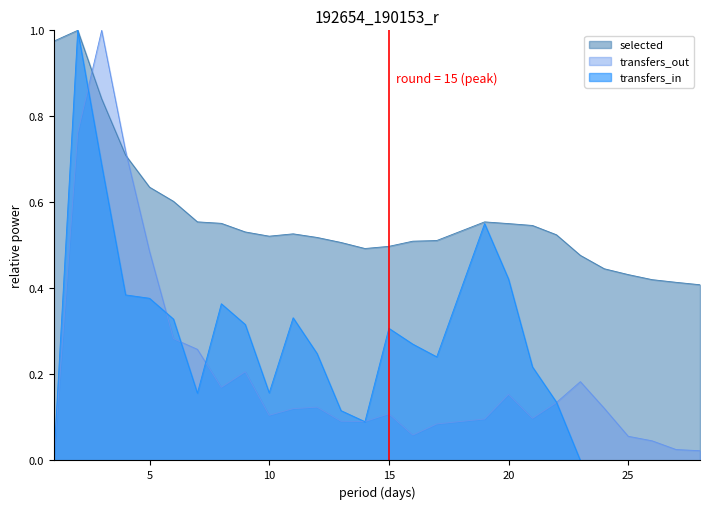

True or false: selected and transfers_in cross at least once.

False